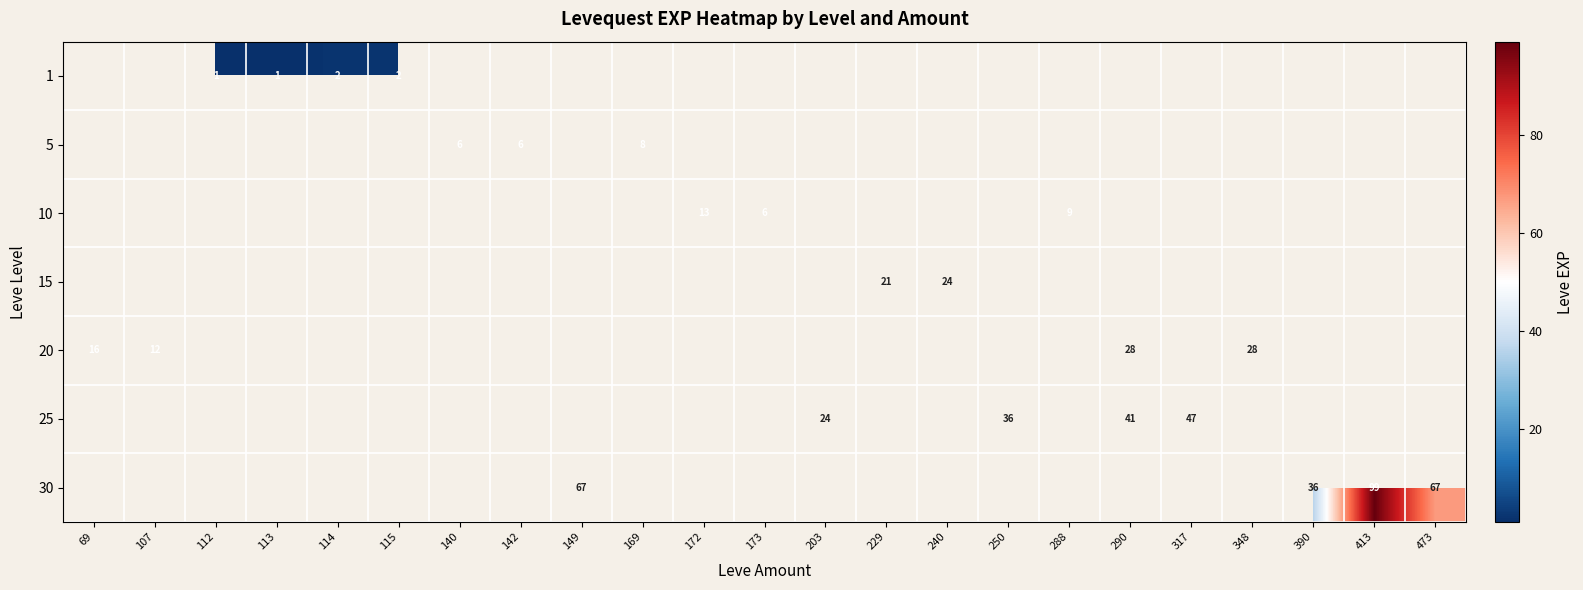

Is it true that 30 equals 67 at 149?

True